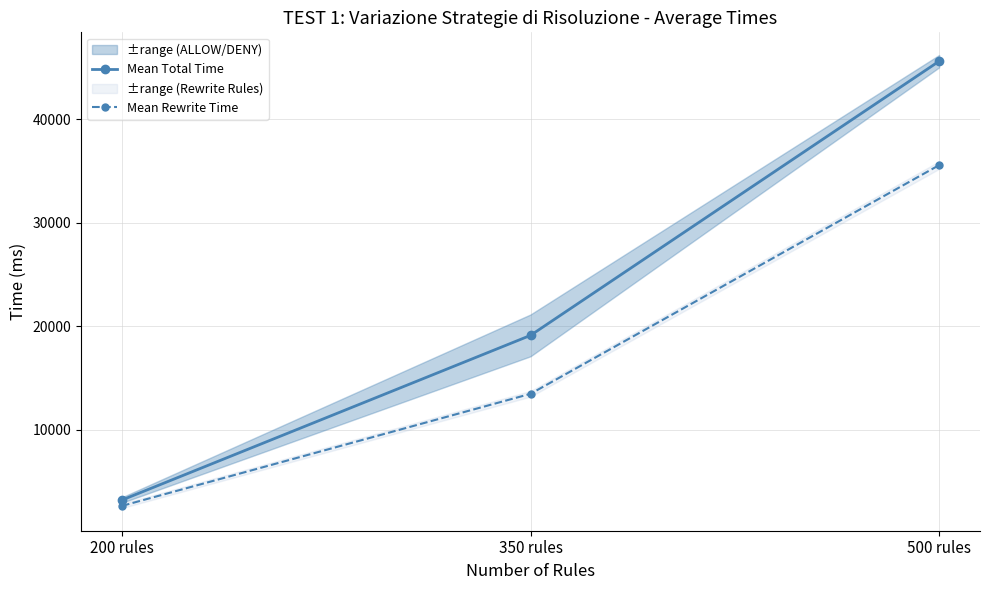

What is the greatest value displayed?

45606.6